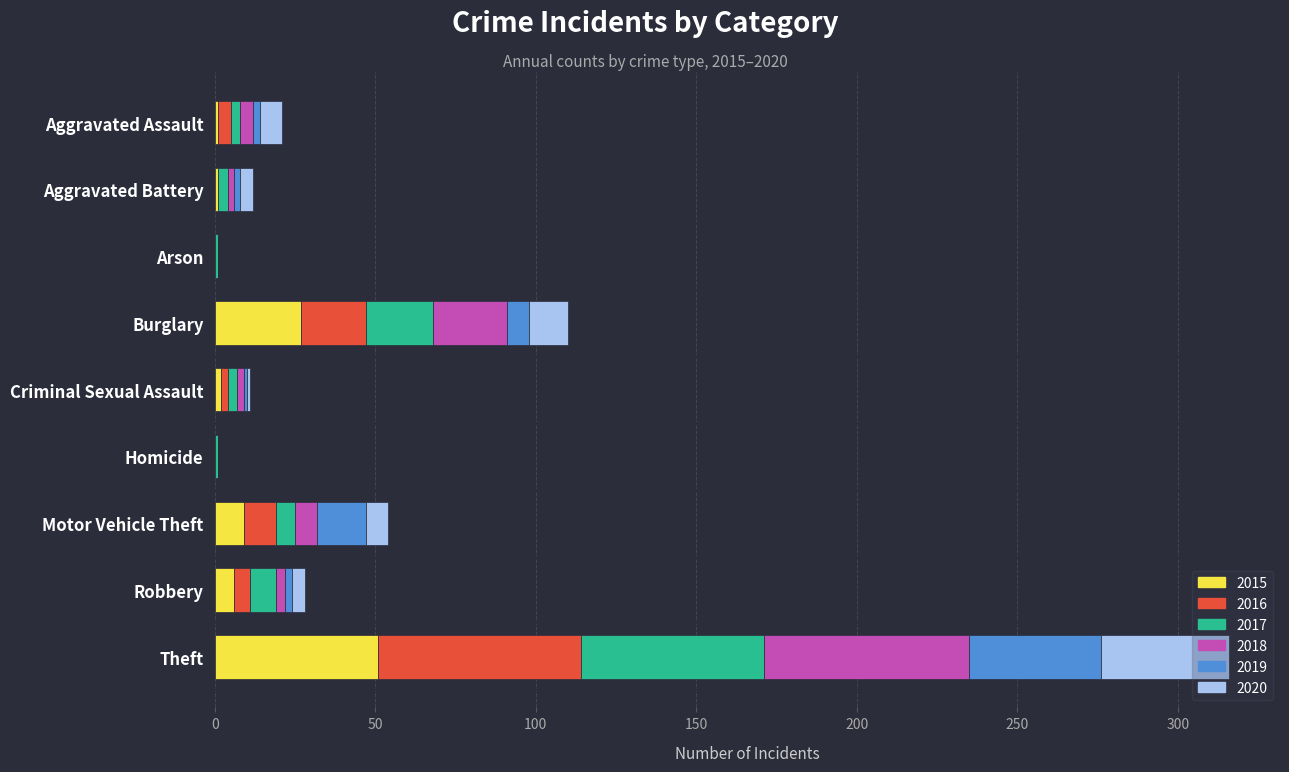

What is the highest value of the 2015 series?

51